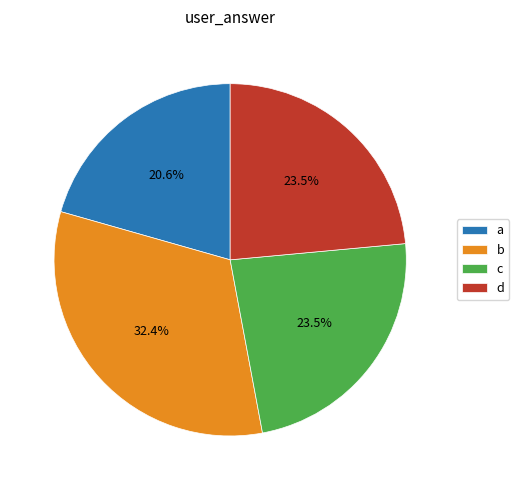

Which category has the biggest portion of the pie?

b